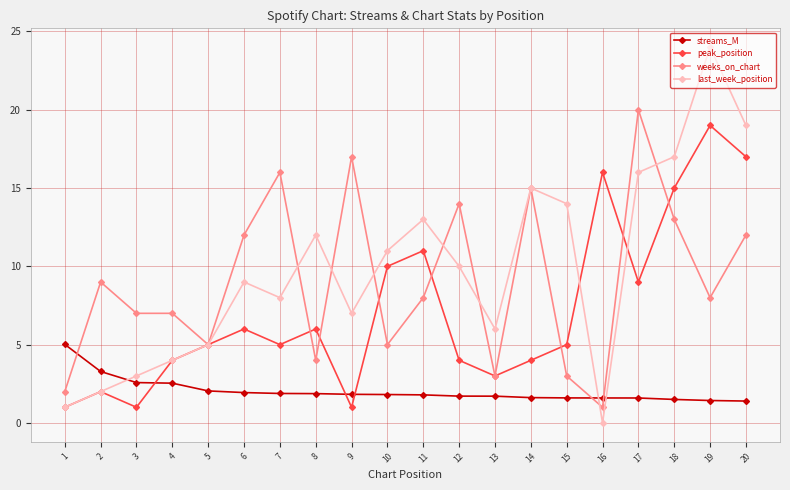

What is the difference between the weeks_on_chart values at 3 and 17?

13.0